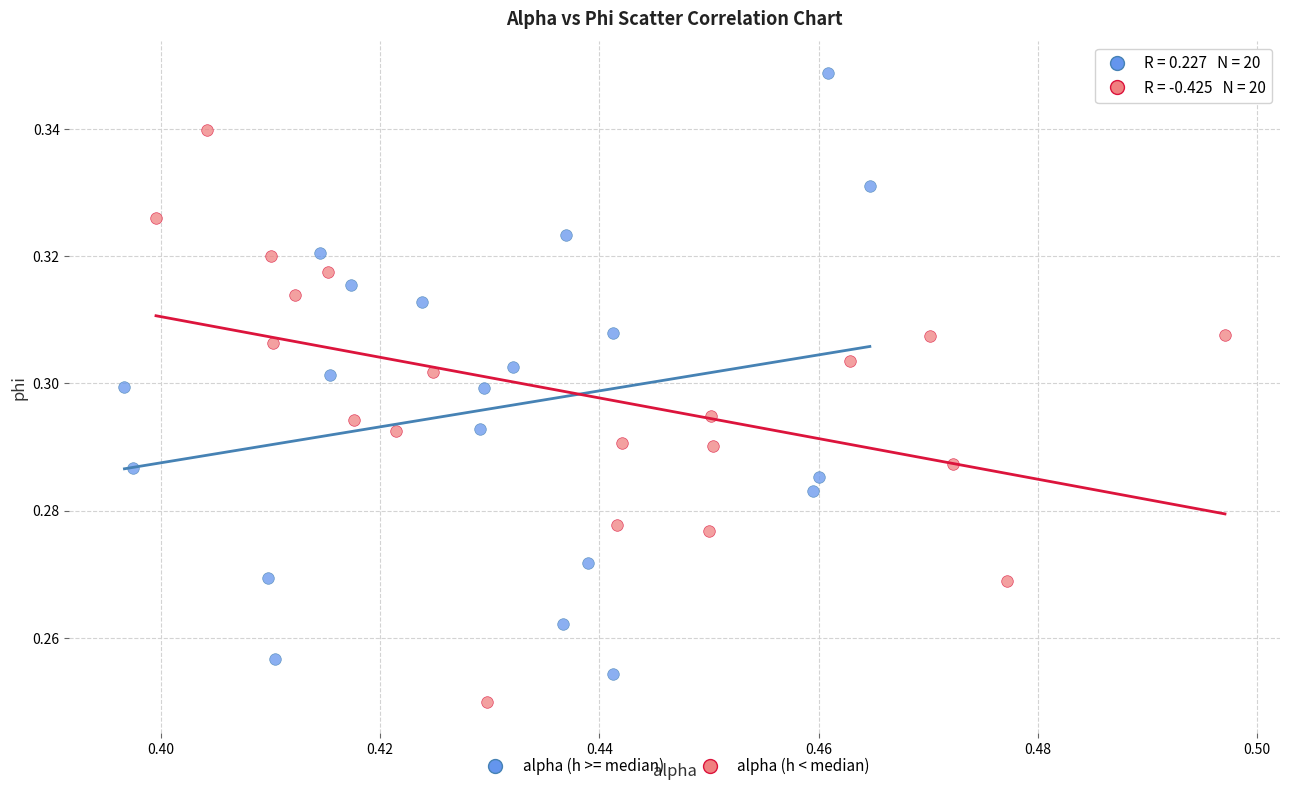

Which series has the largest Y range (max minus min)?

alpha (h >= median)